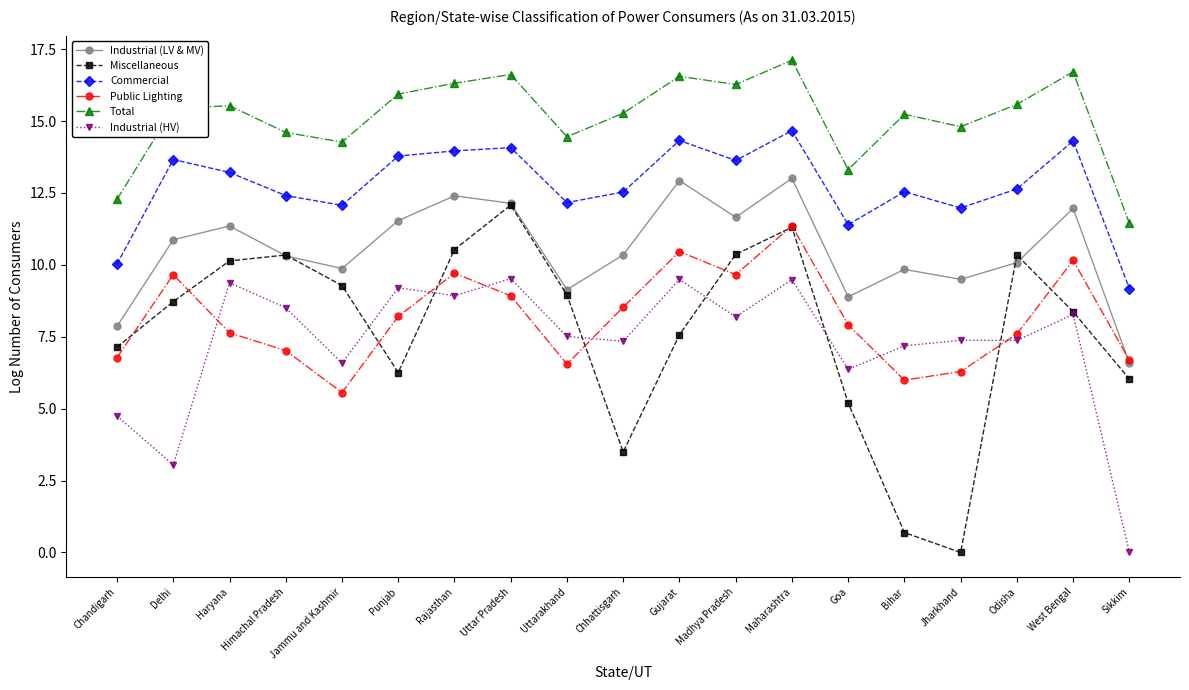

The Commercial series shows 13.8 at Punjab. True or false?

True